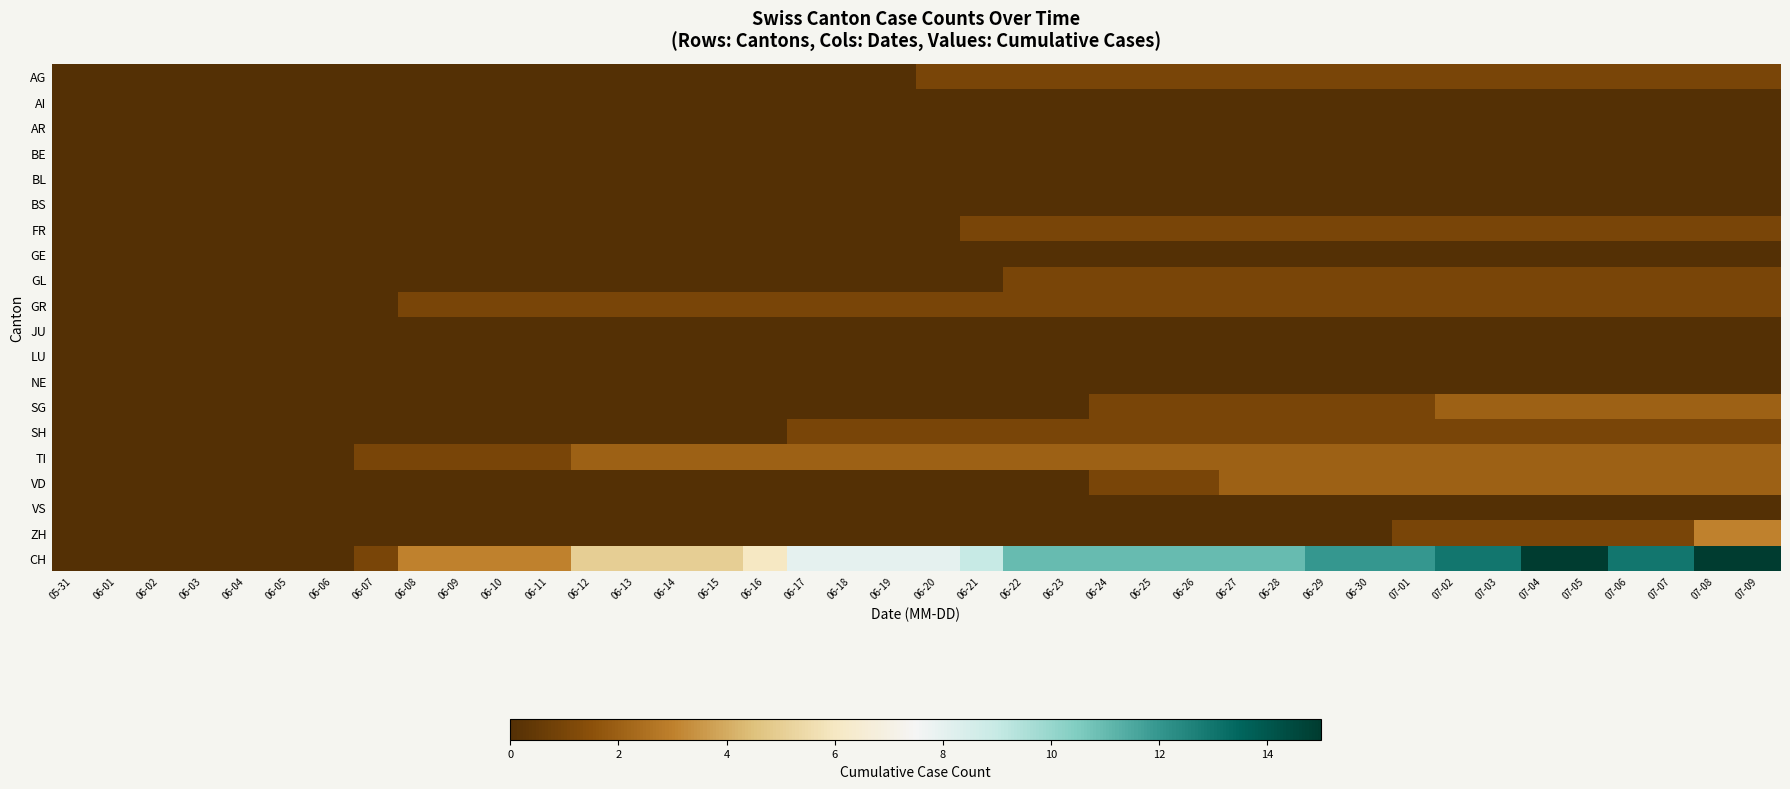

Count the number of data series in this chart.

20